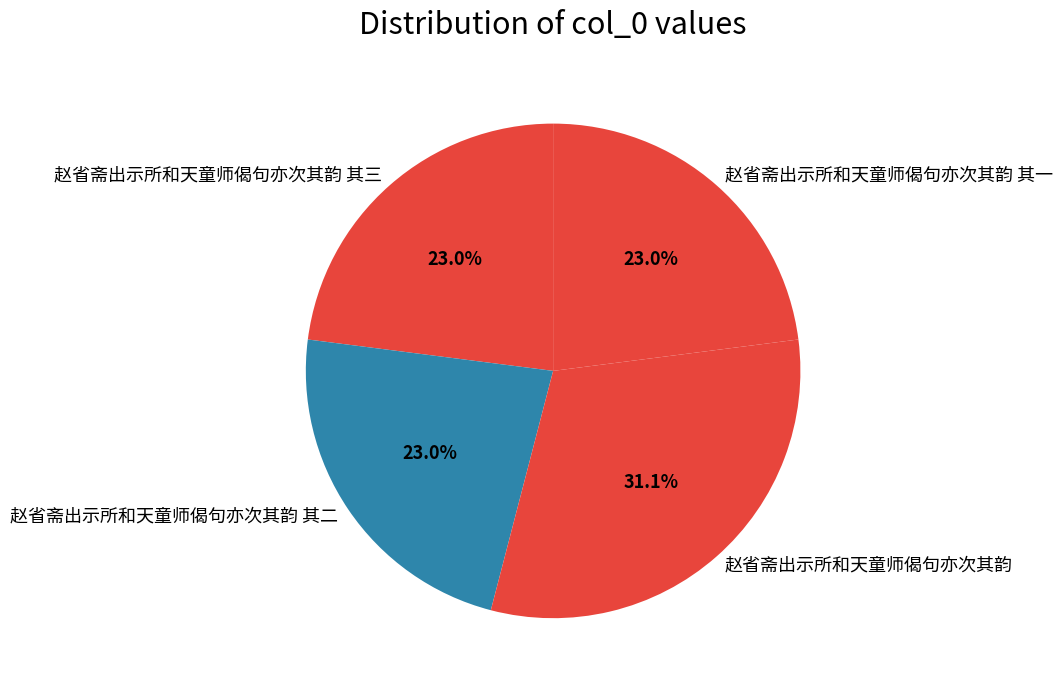

What is the ratio of the value at 赵省斋出示所和天童师偈句亦次其韵 其二 to the value at 赵省斋出示所和天童师偈句亦次其韵 其三?

1.0